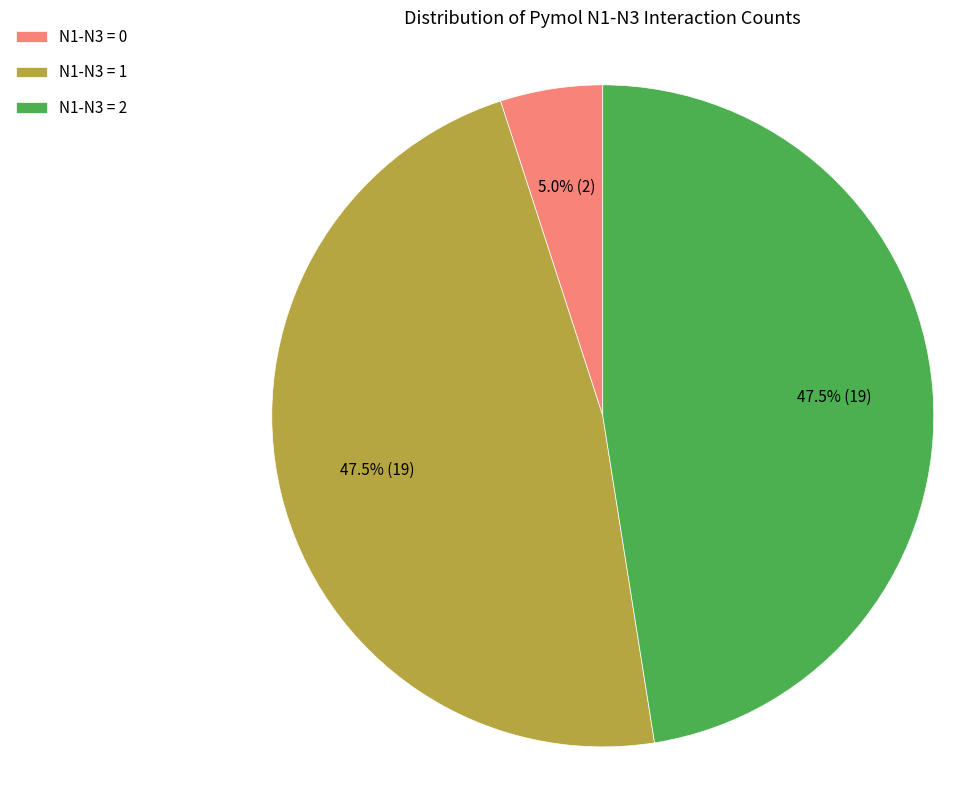

Which slice is the smallest?

N1-N3 = 0